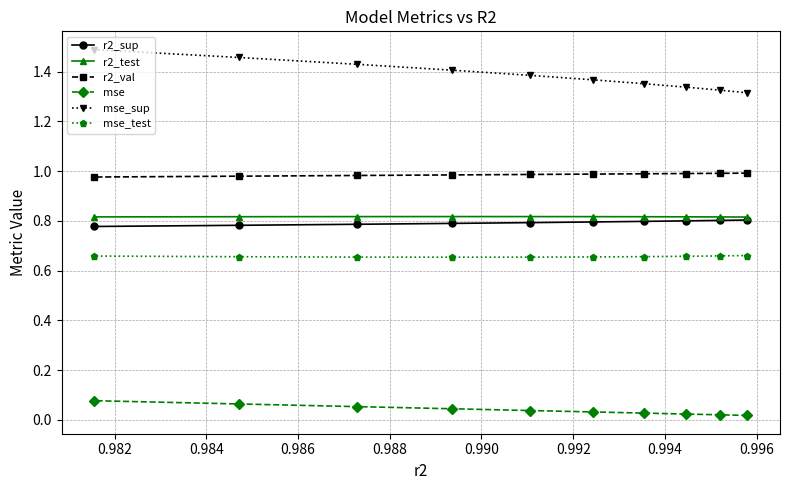

At how many categories does at least one series exceed 0?

10